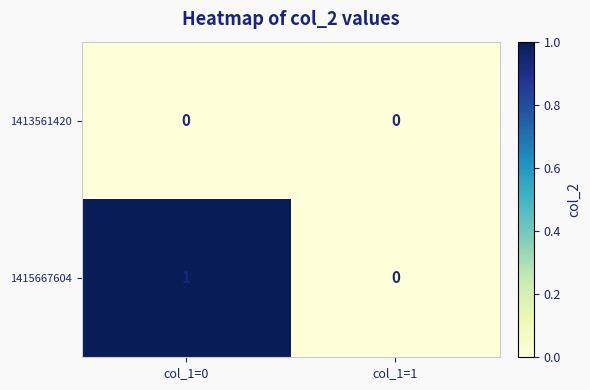

Reading left to right, what are all the values shown in this chart?

1413561420: 0	0
1415667604: 1	0